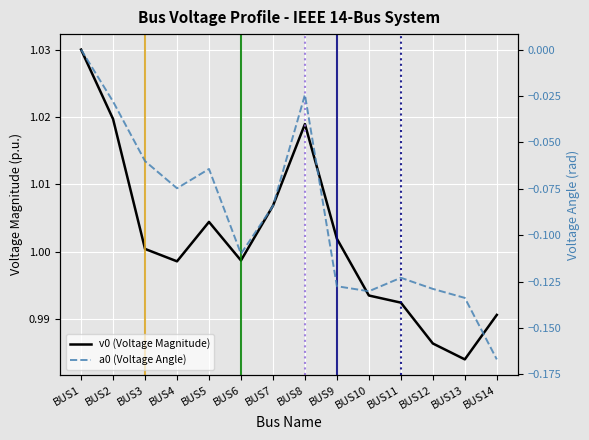

The value of a0 (Voltage Angle) at BUS2 is -0.0. True or false?

False